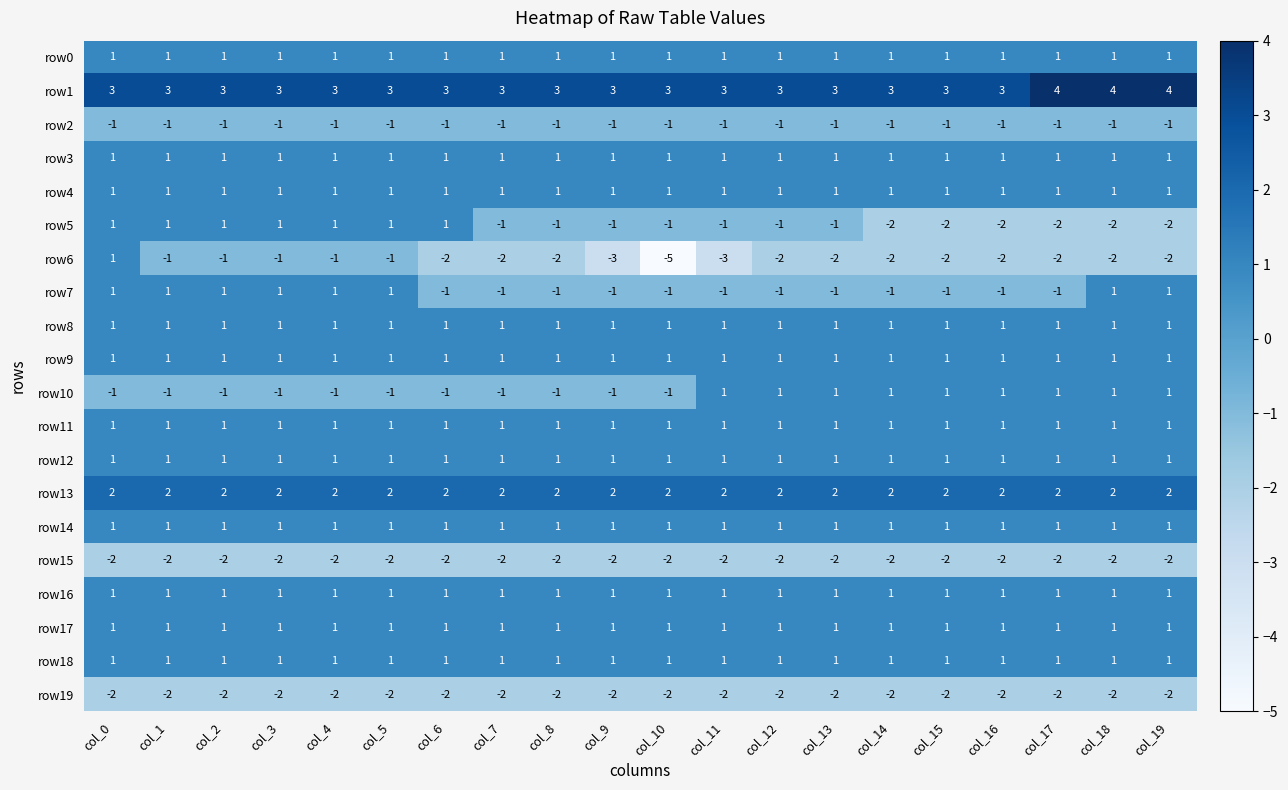

The value of row9 at col_15 is 1. True or false?

True